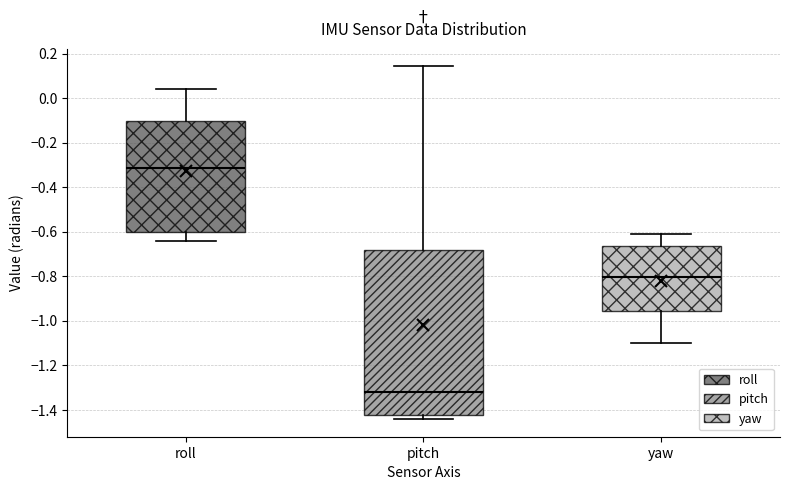

Where is the lower edge of the box for yaw on the y-axis? The values are not printed on the chart, so give them approximately, as read against the axis.

-0.96